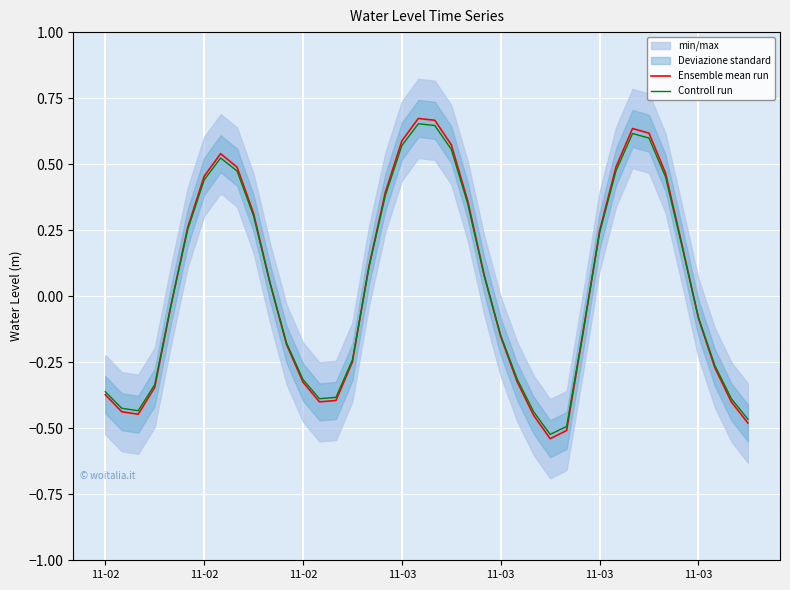

What is the total value across all series at 34?

0.9